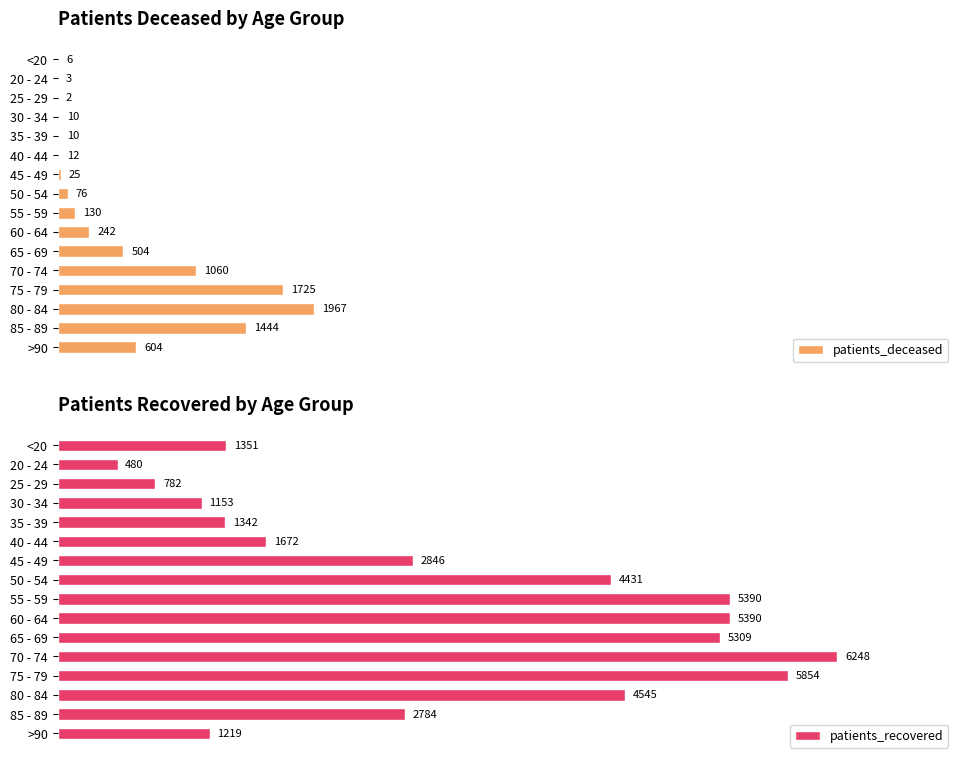

Where is patients_deceased nearest to the value 984?

70 - 74